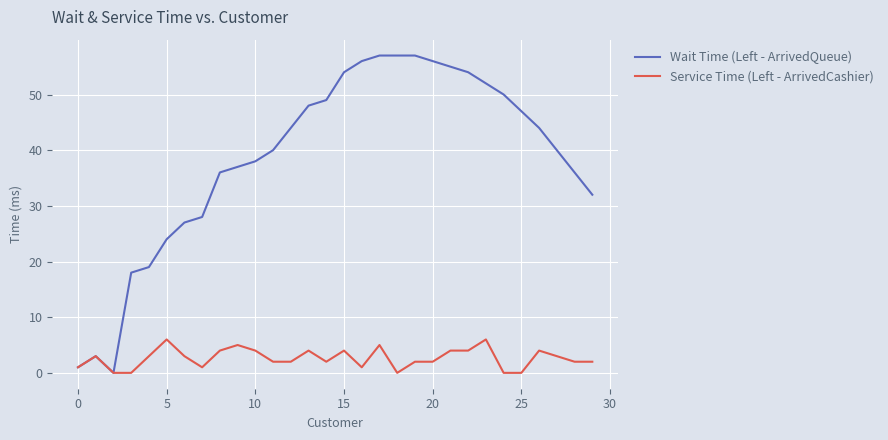

Which series has the largest total across all categories?

Wait Time (Left - ArrivedQueue)